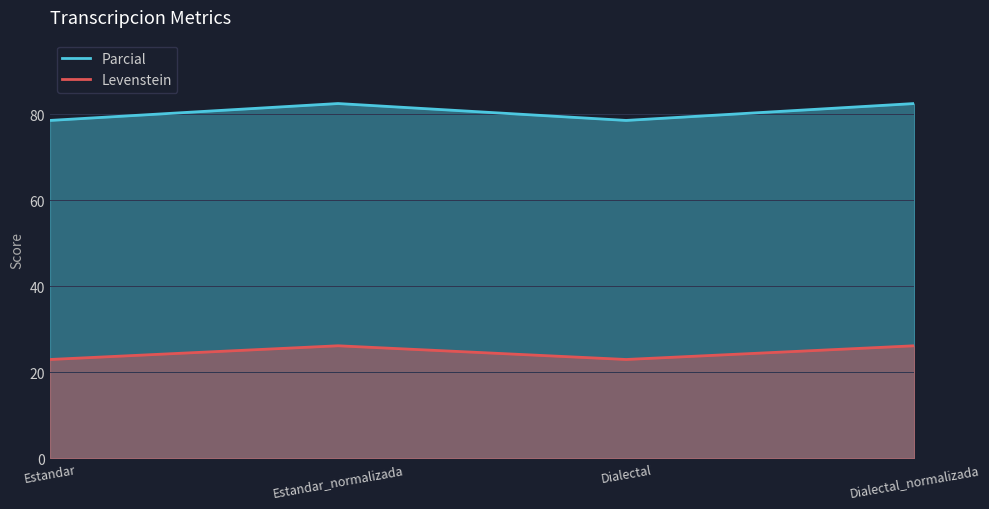

Read the Levenstein value at Dialectal_normalizada.

26.2